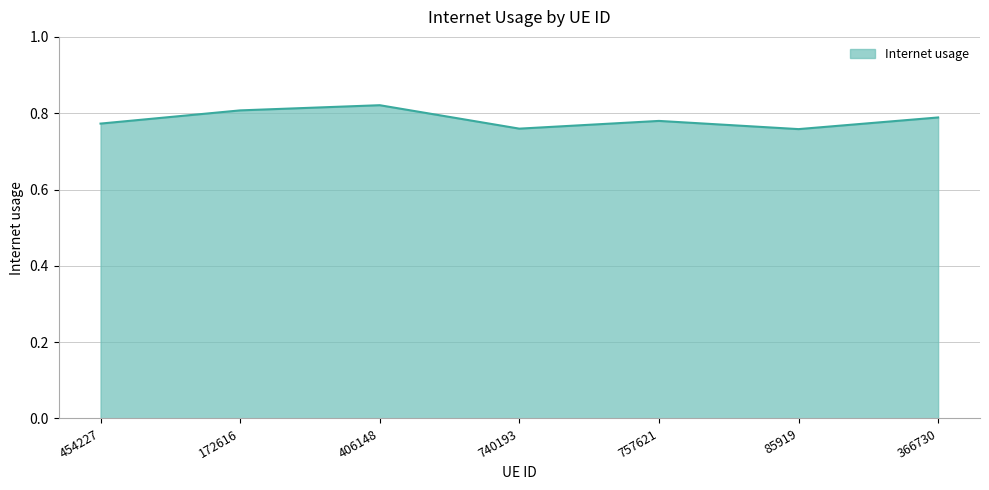

How many values are between 0 and 1?

7